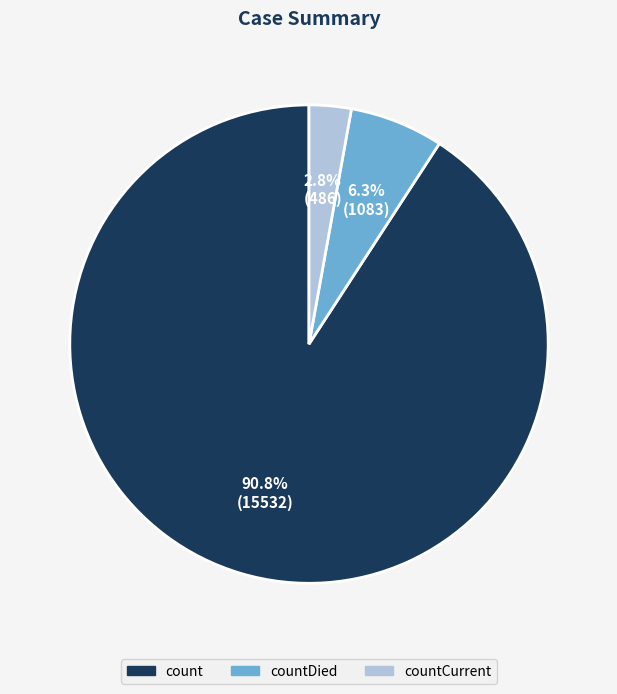

Does any single category account for the majority?

Yes